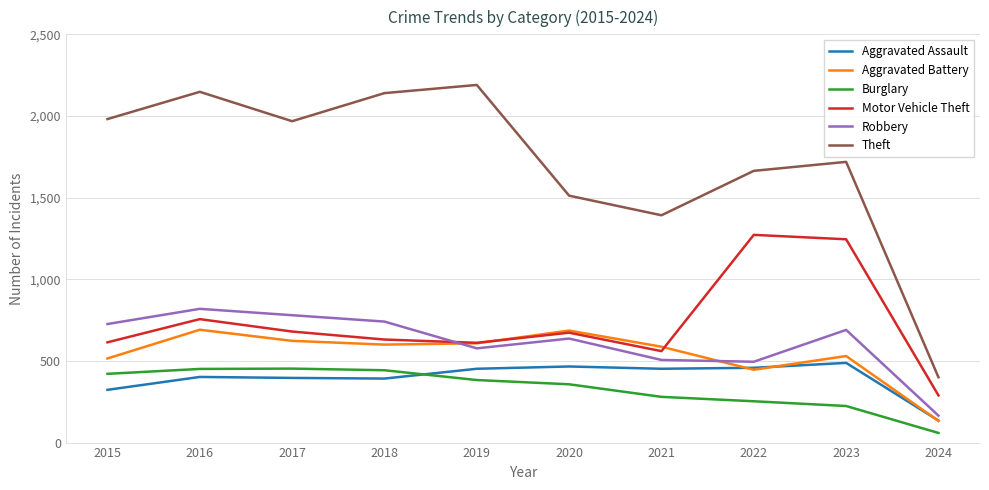

True or false: Theft and Aggravated Assault cross at least once.

False